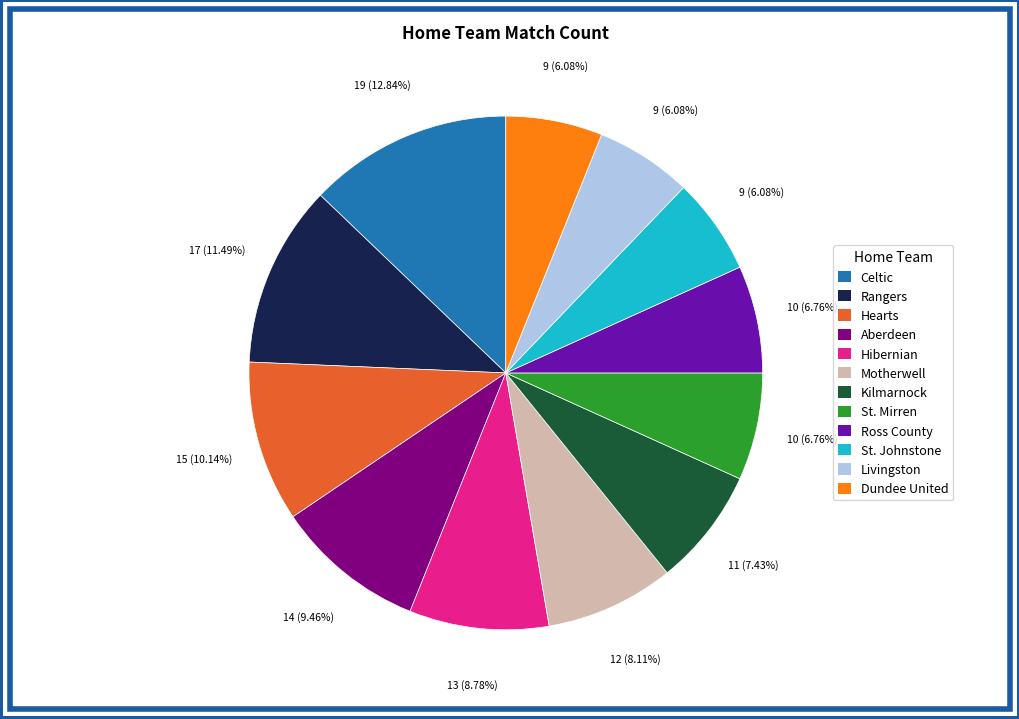

Is there any slice that represents more than half of the pie?

No